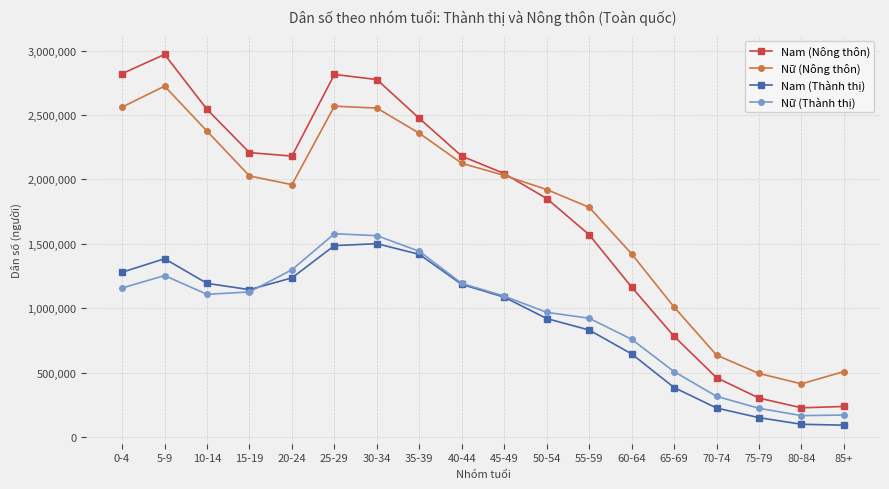

Is the value of Nam (Thành thị) at 50-54 greater than the value of Nữ (Thành thị) at 70-74?

Yes